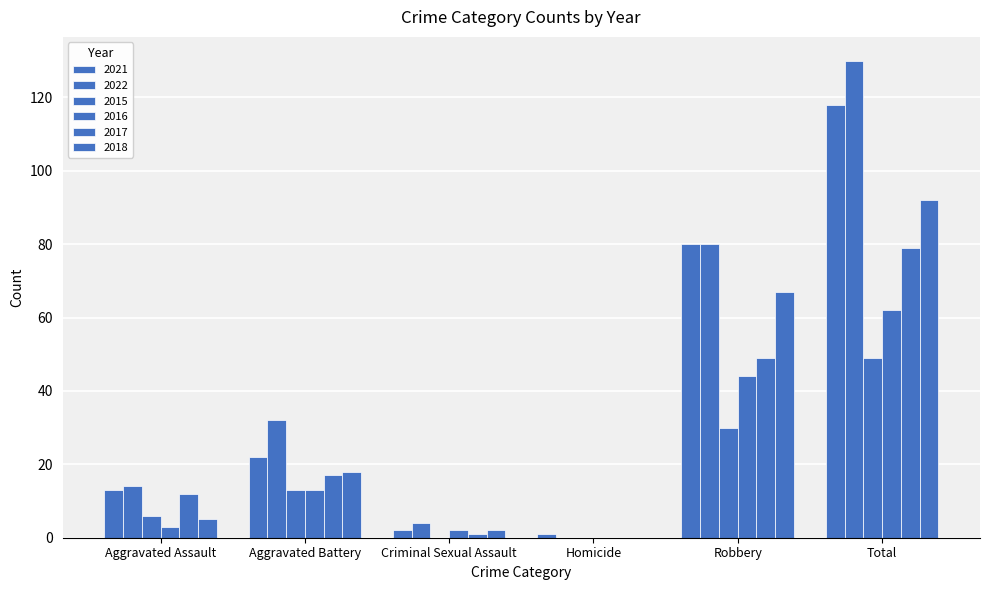

Reading left to right, extract all data points from this chart.

2021: 13	22	2	1	80	118
2022: 14	32	4	0	80	130
2015: 6	13	0	0	30	49
2016: 3	13	2	0	44	62
2017: 12	17	1	0	49	79
2018: 5	18	2	0	67	92